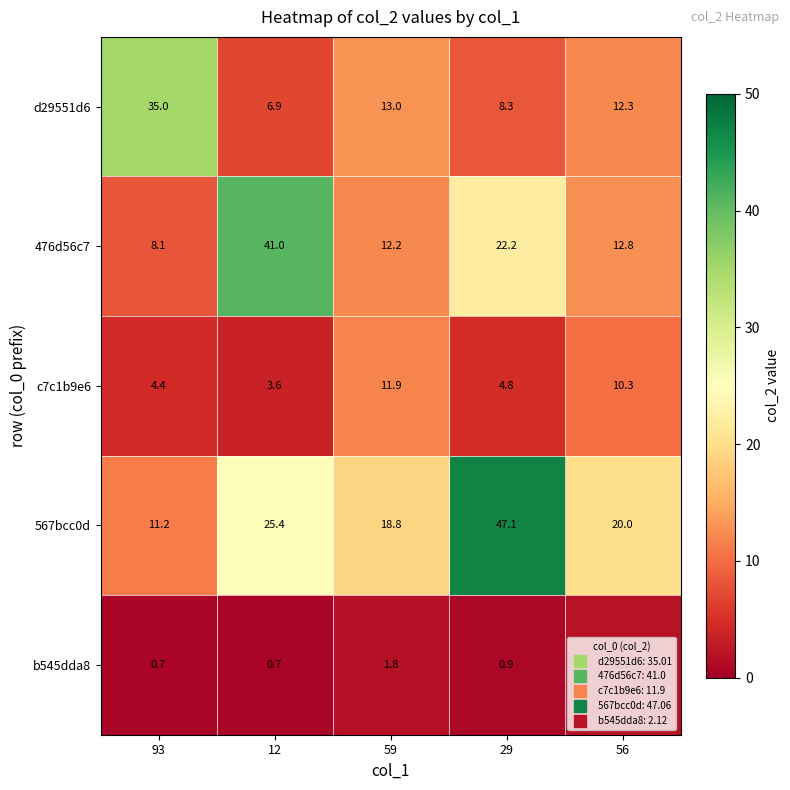

At how many categories does at least one series exceed 24?

3